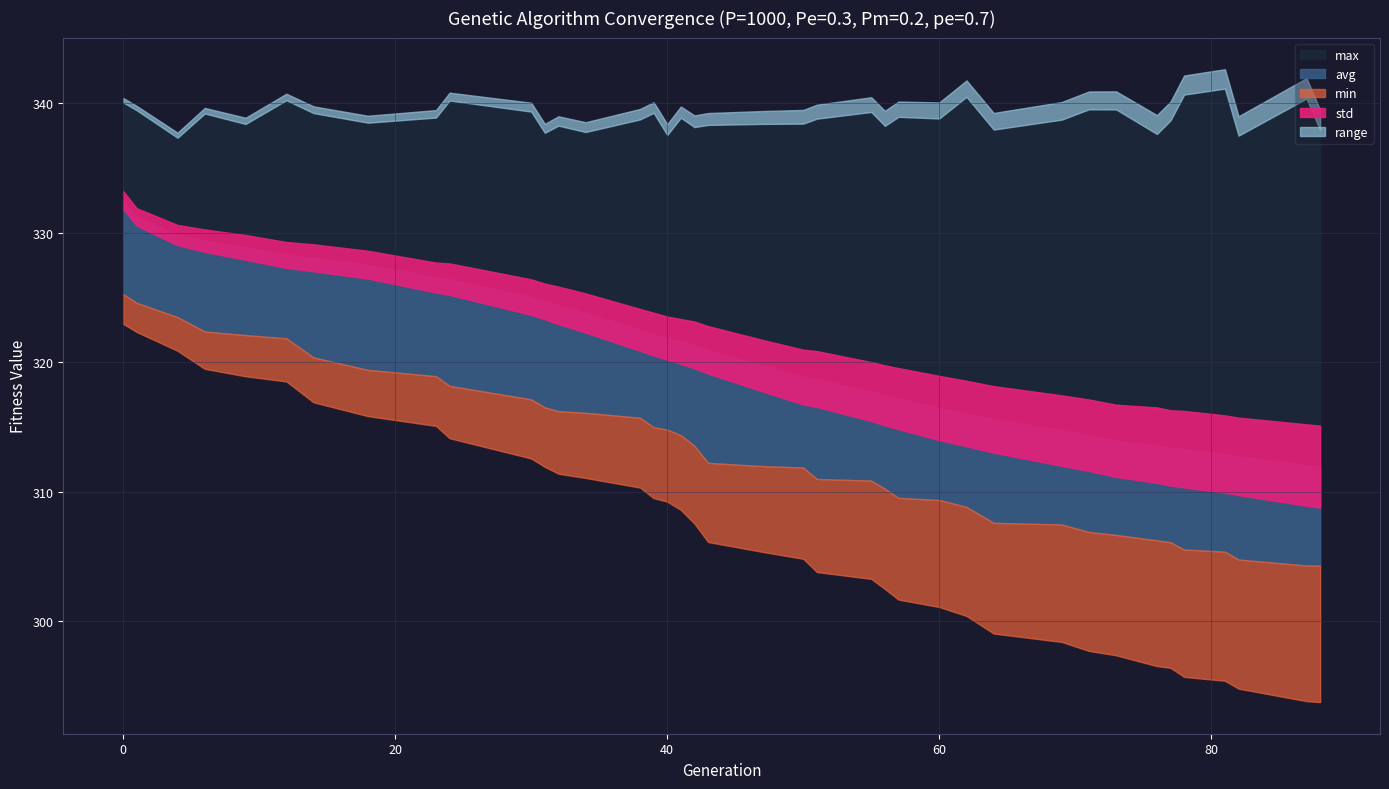

At how many categories does at least one series exceed 328?

39